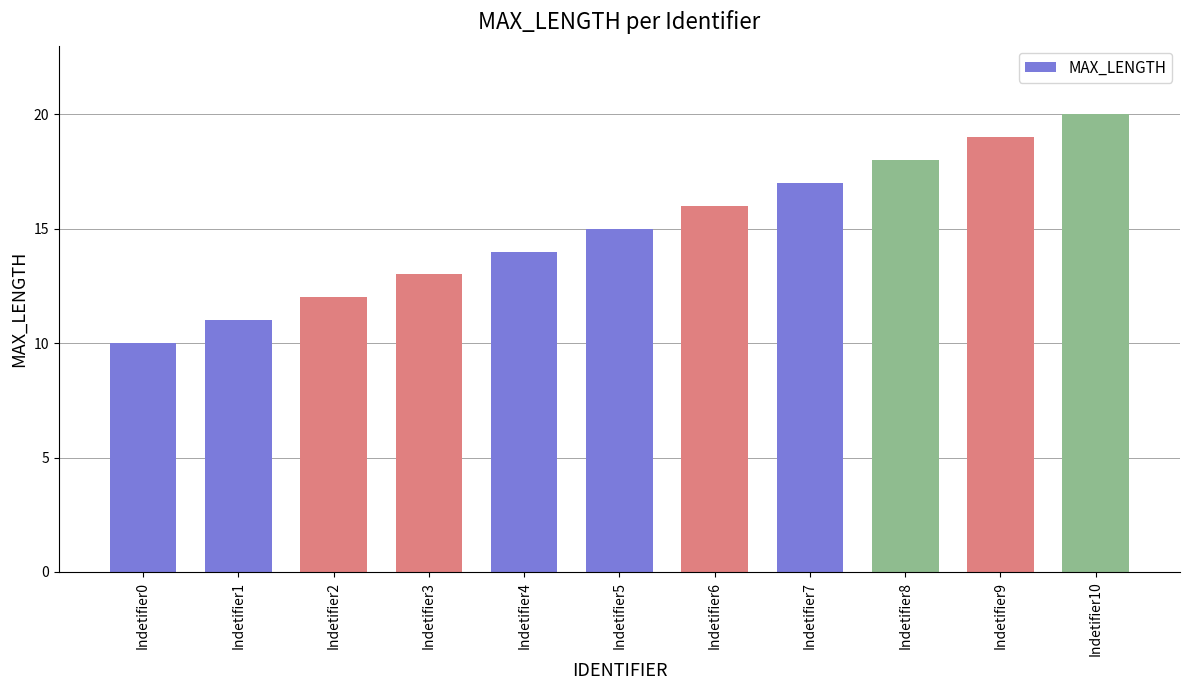

Reading right to left, extract all data points from this chart.

Indetifier10=20	Indetifier9=19	Indetifier8=18	Indetifier7=17	Indetifier6=16	Indetifier5=15	Indetifier4=14	Indetifier3=13	Indetifier2=12	Indetifier1=11	Indetifier0=10